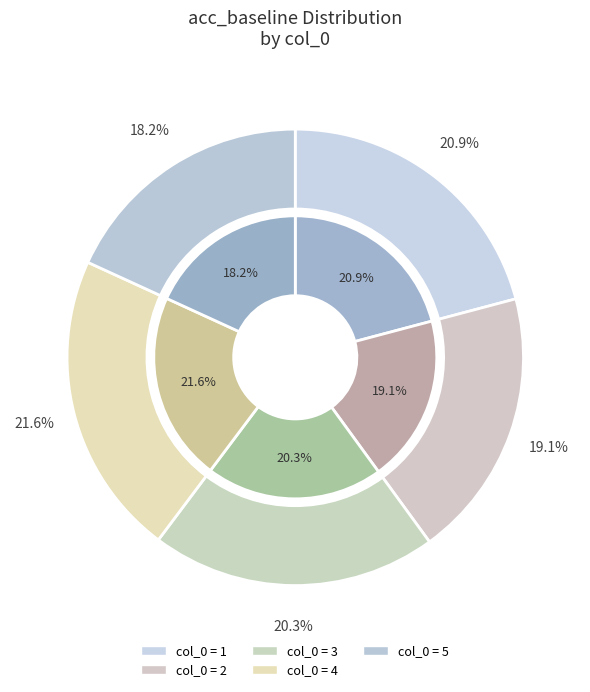

What percentage is the 5 slice, to the nearest percent?

18%